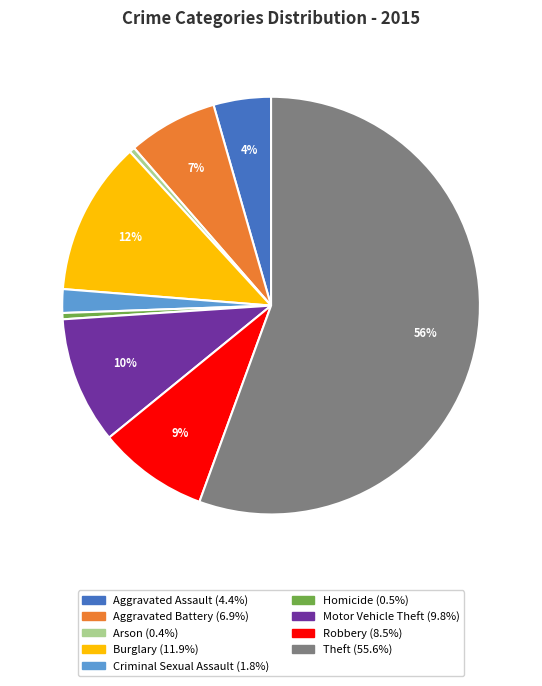

Which has a higher value, Criminal Sexual Assault or Robbery?

Robbery